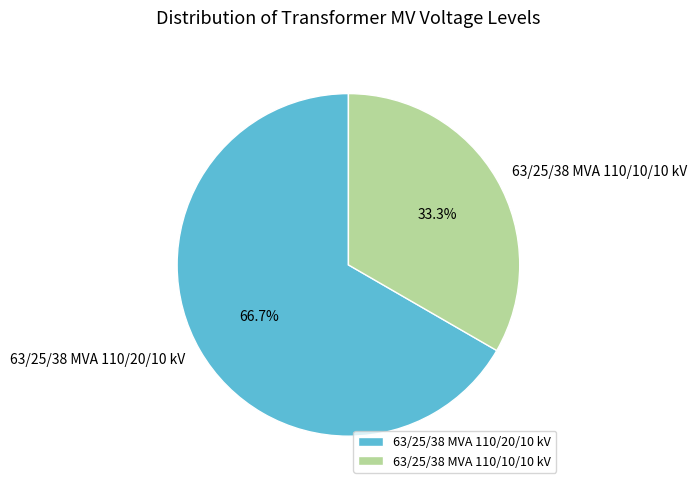

What is the ratio of the value at 63/25/38 MVA 110/20/10 kV to the value at 63/25/38 MVA 110/10/10 kV?

2.0